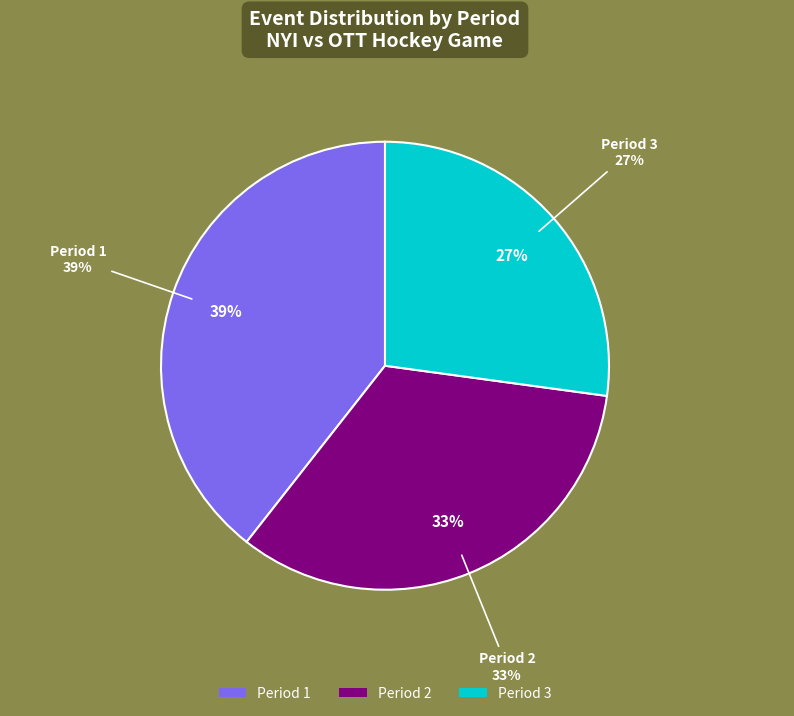

What is the largest slice in the pie chart?

Period 1